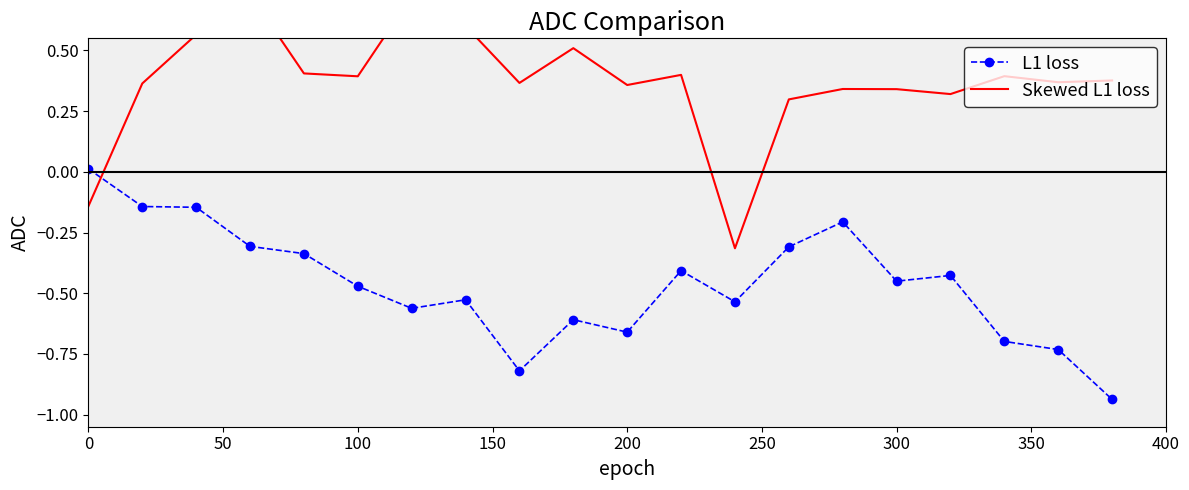

How many values in the L1 loss series exceed 0?

1